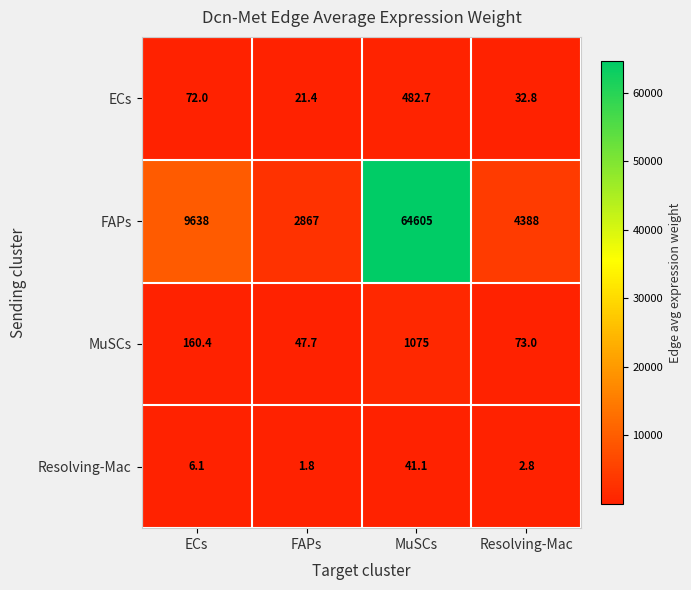

Rank the series by their maximum value, from lowest to highest.

Resolving-Mac, ECs, MuSCs, FAPs